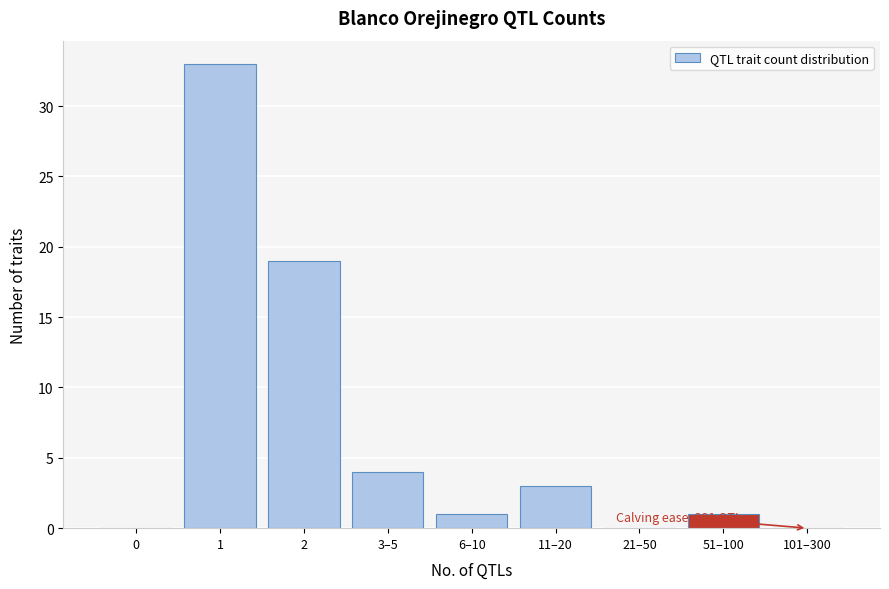

Reading right to left, what are all the values shown in this chart?

101–300=0	51–100=1	21–50=0	11–20=3	6–10=1	3–5=4	2=19	1=33	0=0